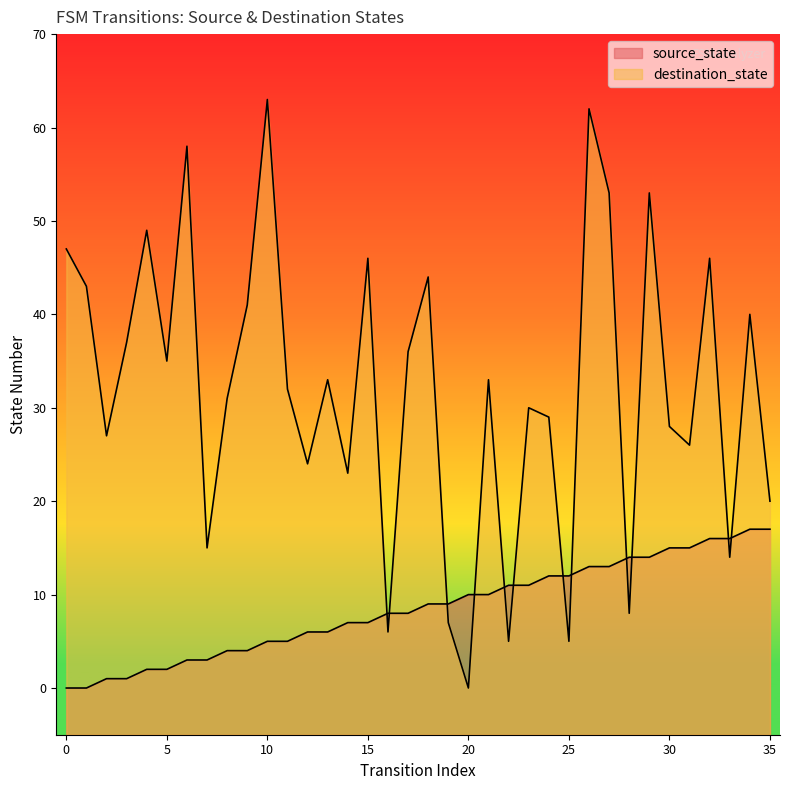

How many data points in source_state are less than 9?

18